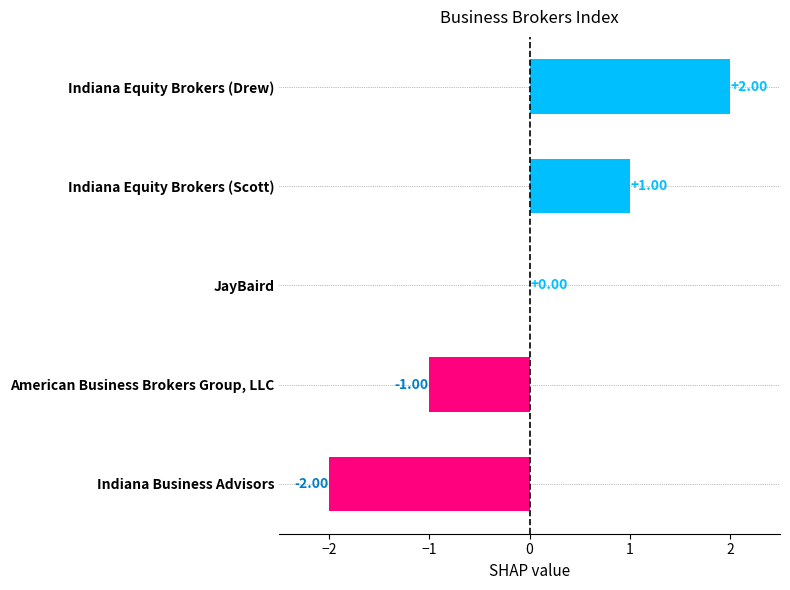

Where is the data nearest to the value 0?

JayBaird